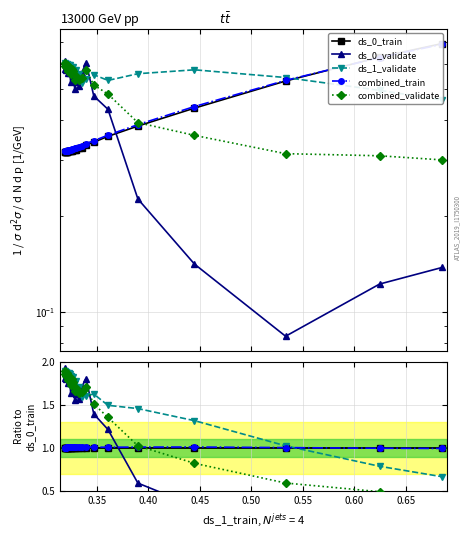

How many series are shown in this chart?

5